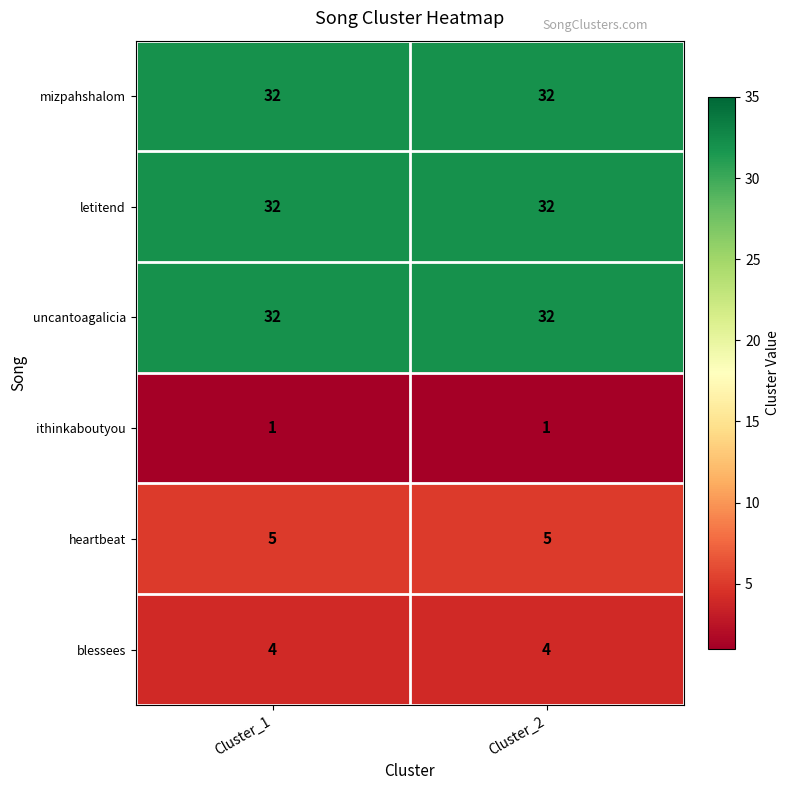

What is the total value across all series at Cluster_1?

106